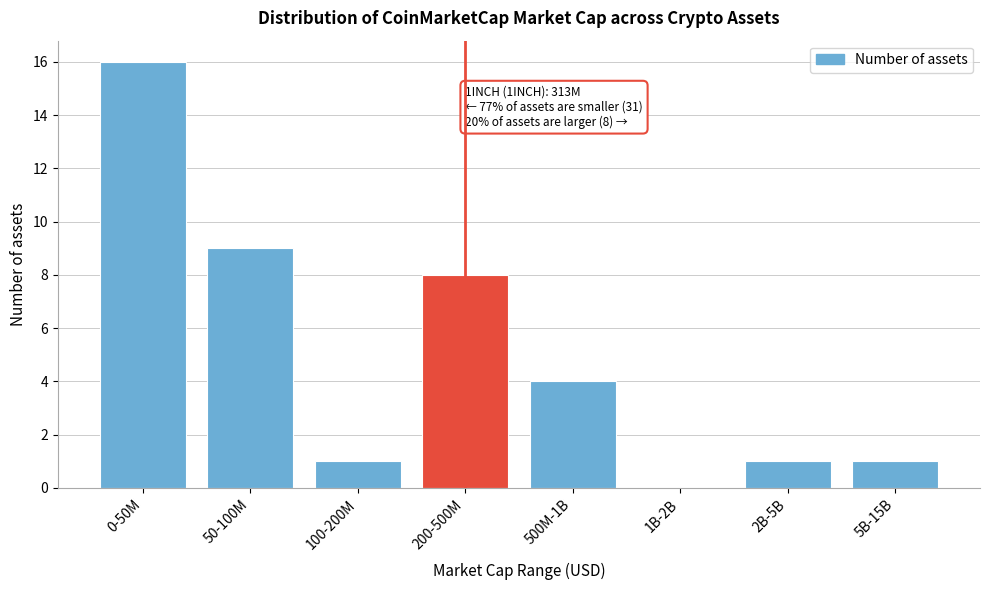

Reading left to right, extract all data points from this chart.

0-50M=16	50-100M=9	100-200M=1	200-500M=8	500M-1B=4	1B-2B=0	2B-5B=1	5B-15B=1